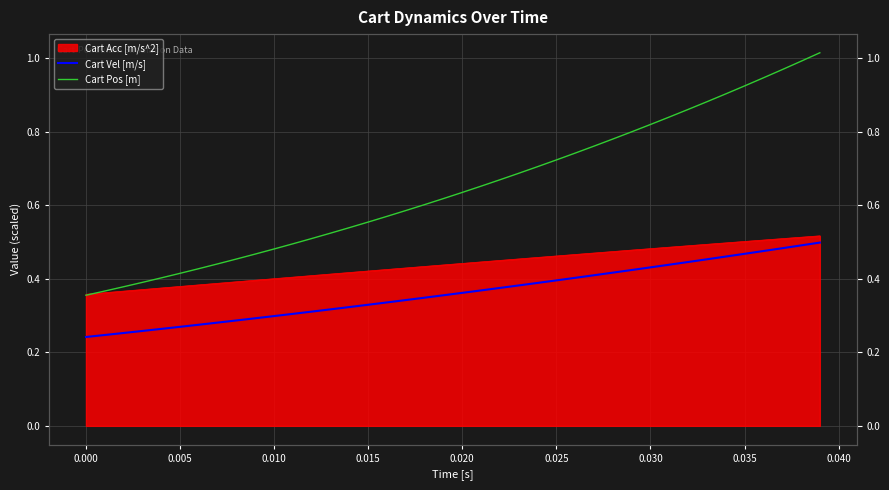

What is the maximum value shown in the chart?

1.0